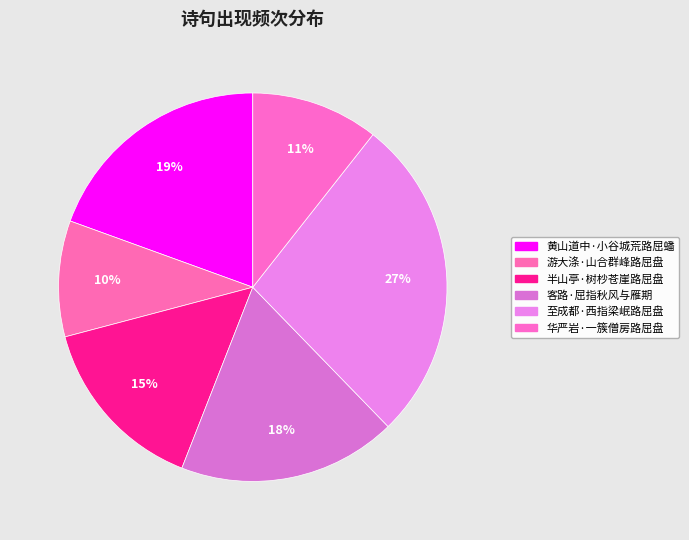

What is the largest slice in the pie chart?

至成都·西指梁岷路屈盘